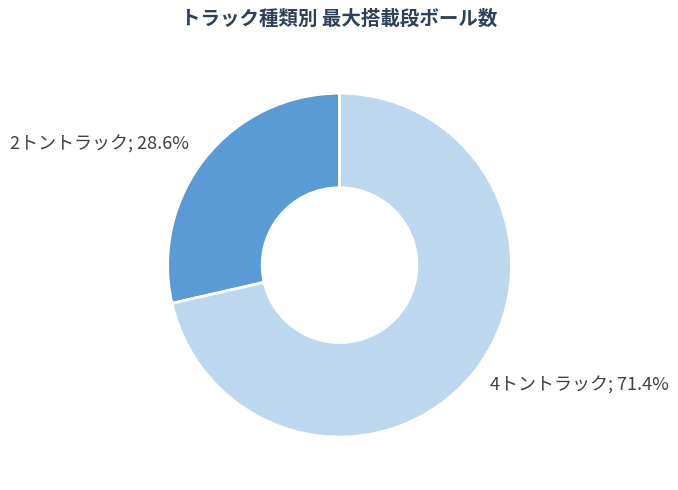

Is there any slice that represents more than half of the pie?

Yes